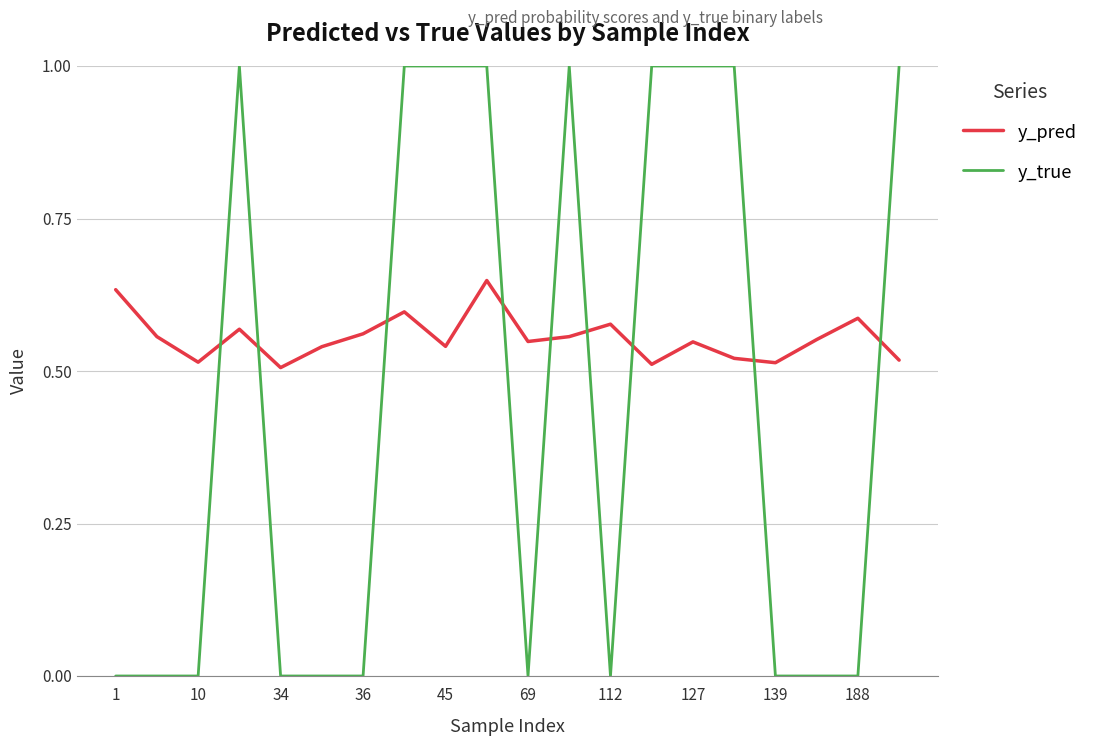

List the series in order of their overall mean, lowest first.

y_true, y_pred